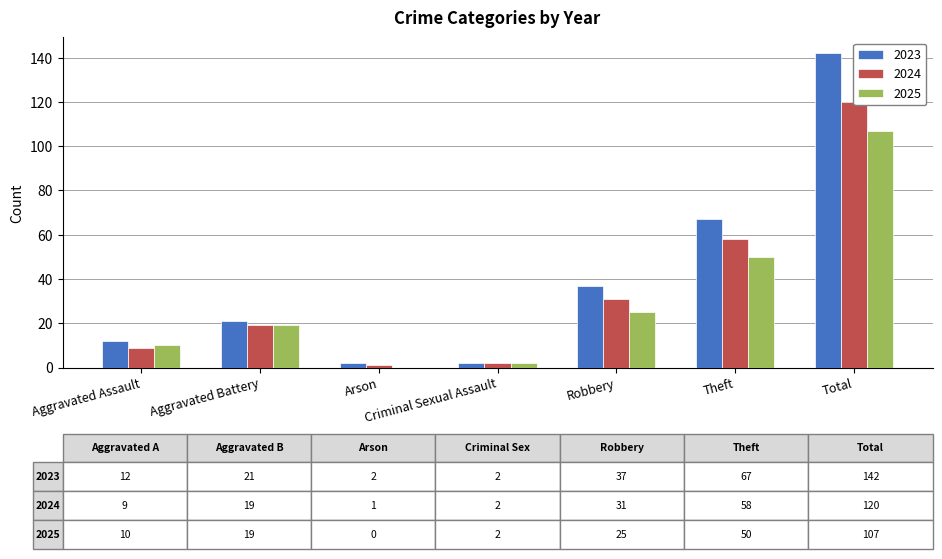

How many values in the 2023 series exceed 21?

3